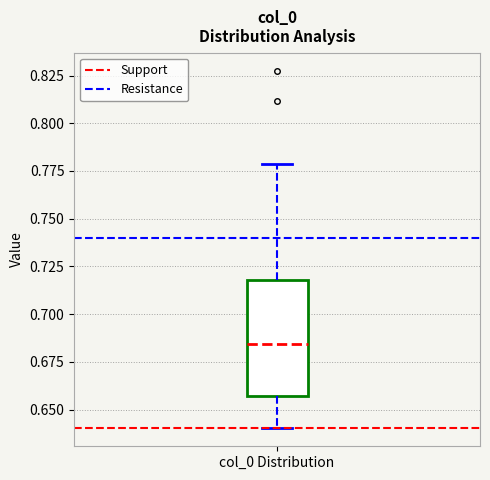

Transcribe this box plot: give where the median line is, the range the box spans, and where the two whiskers end, as read against the y-axis. The values are not printed on the chart, so give them approximately, as read against the axis.

median 0.685, box 0.655 to 0.720, whiskers 0.640 to 0.780